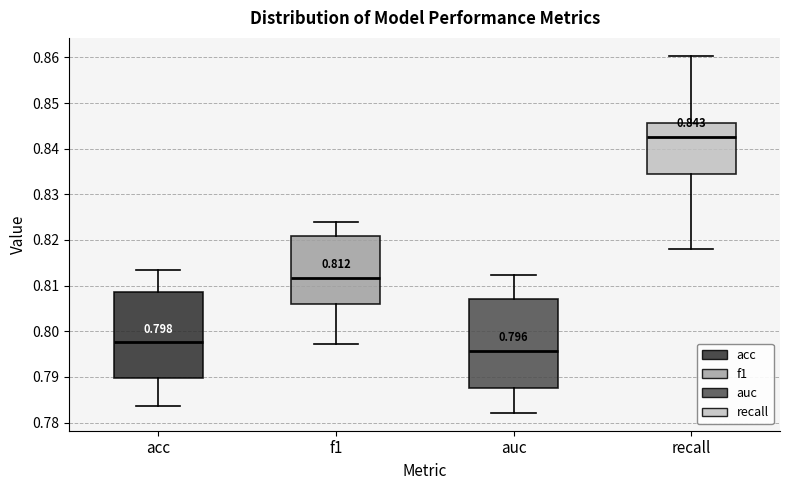

Which box has the highest median line?

recall